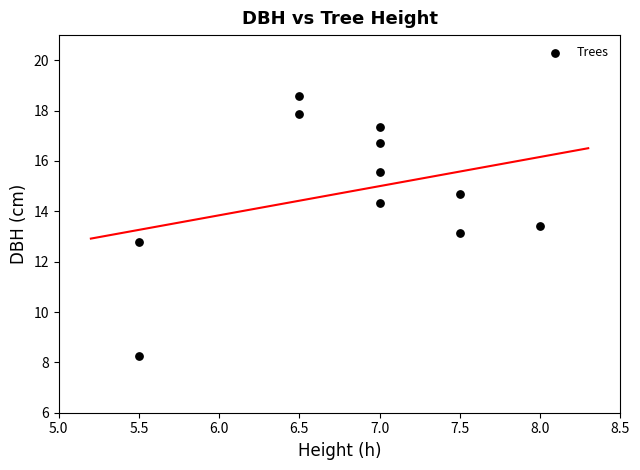

What is the range of X values (max minus min)?

2.5